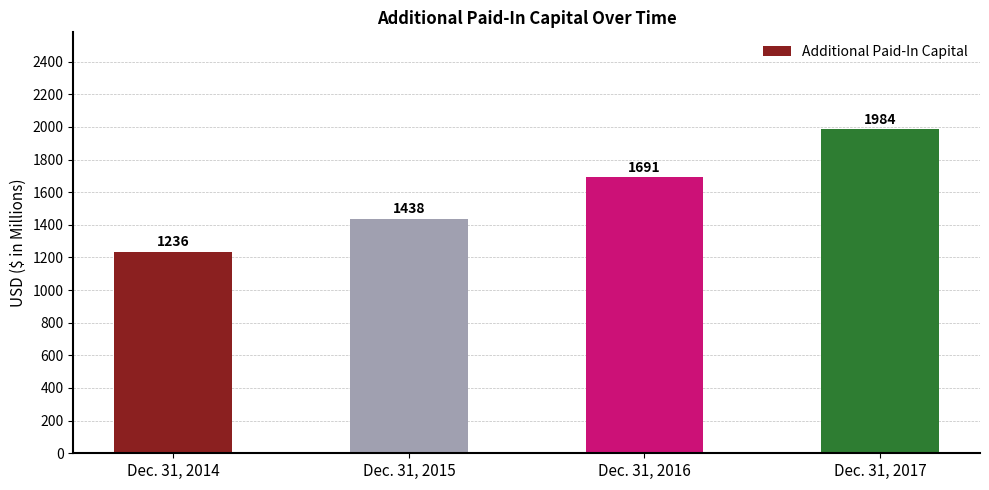

What is the greatest value displayed?

1984